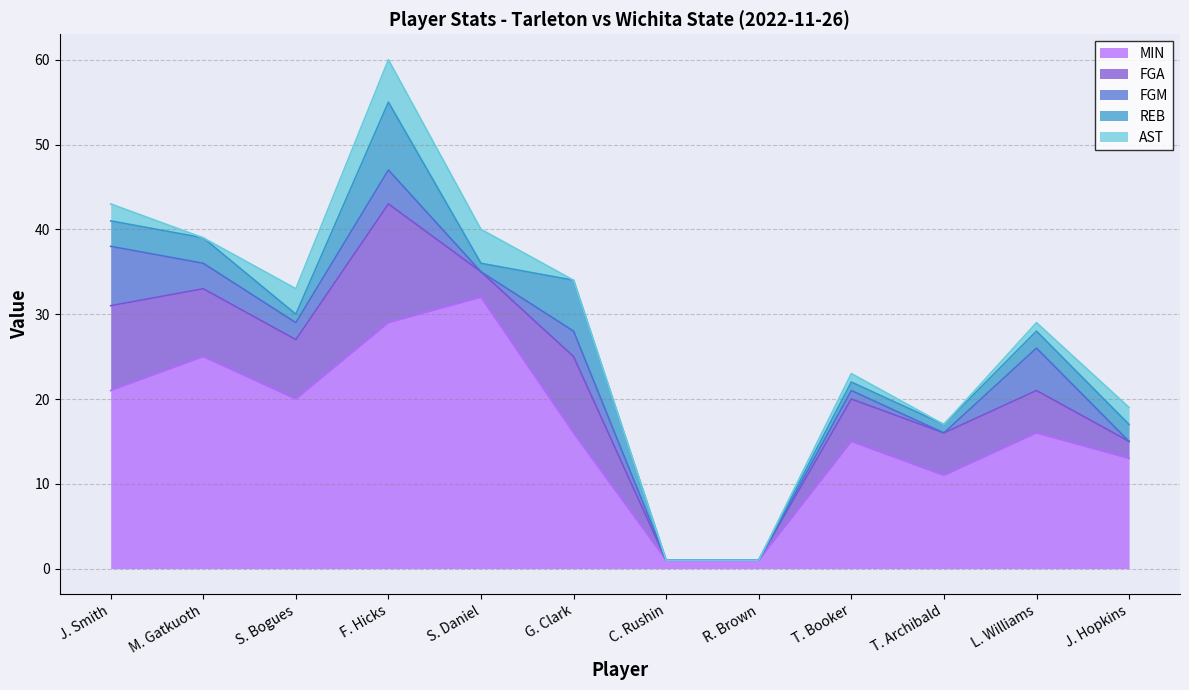

The value of REB at L. Williams is 2. True or false?

True